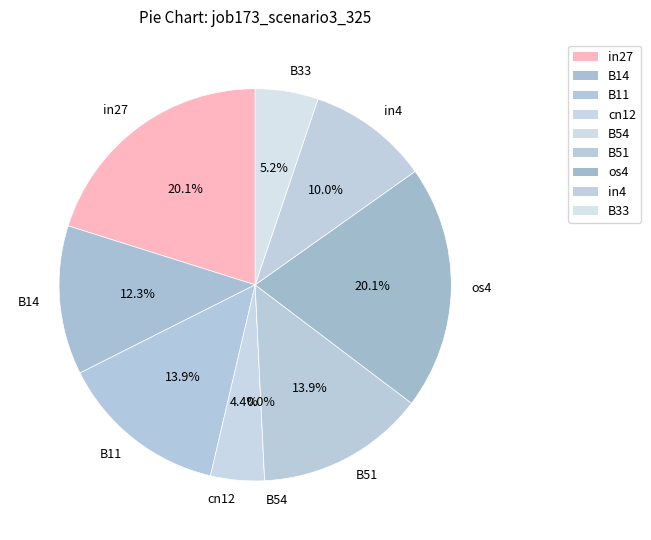

Does any single category account for the majority?

No